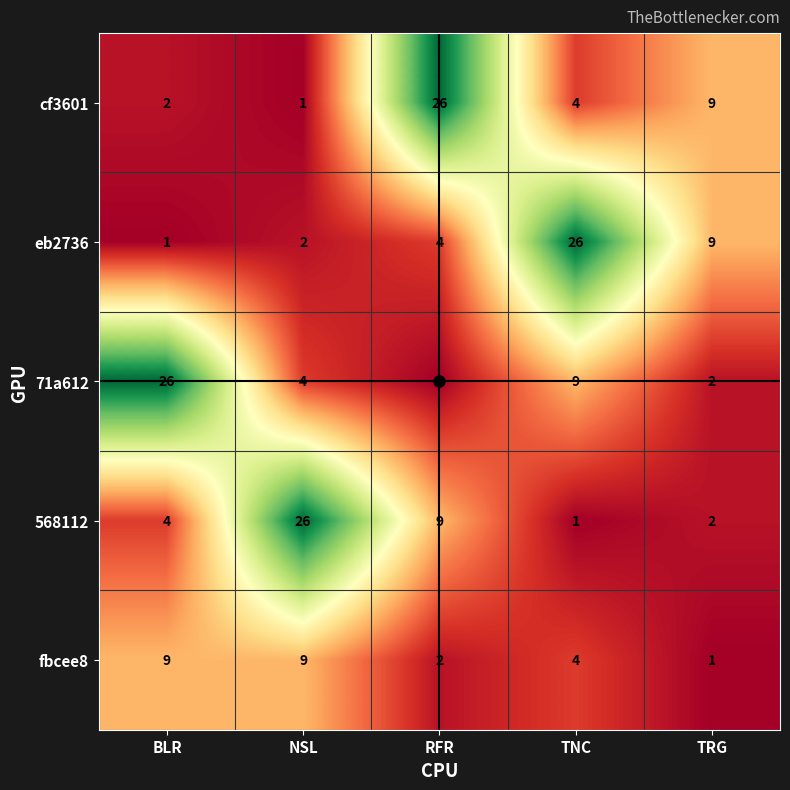

At how many categories does at least one series exceed 24?

4